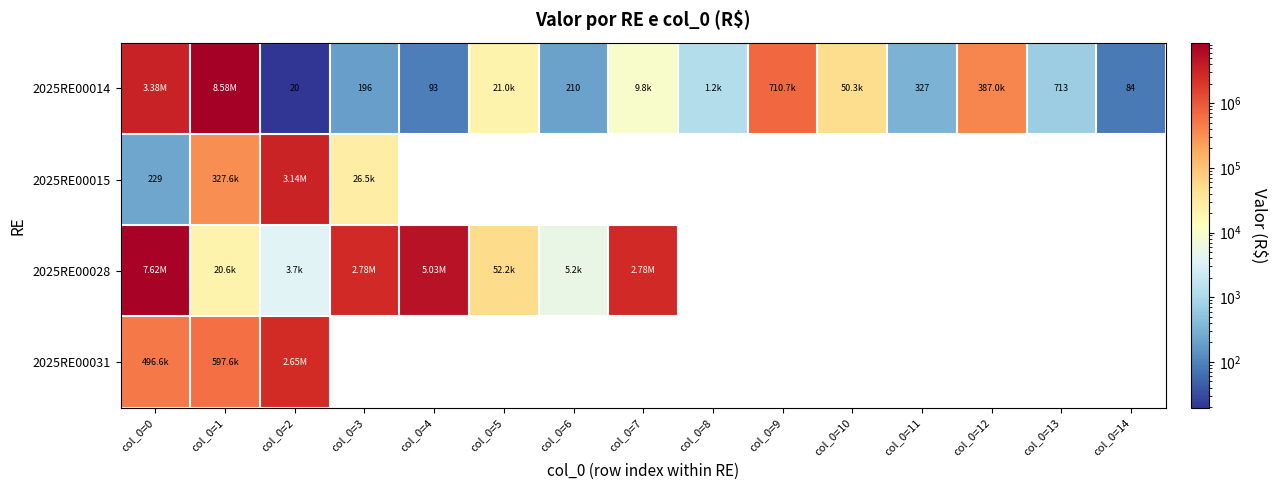

What is the approximate value of 2025RE00014 at col_0=1?

8576713.3